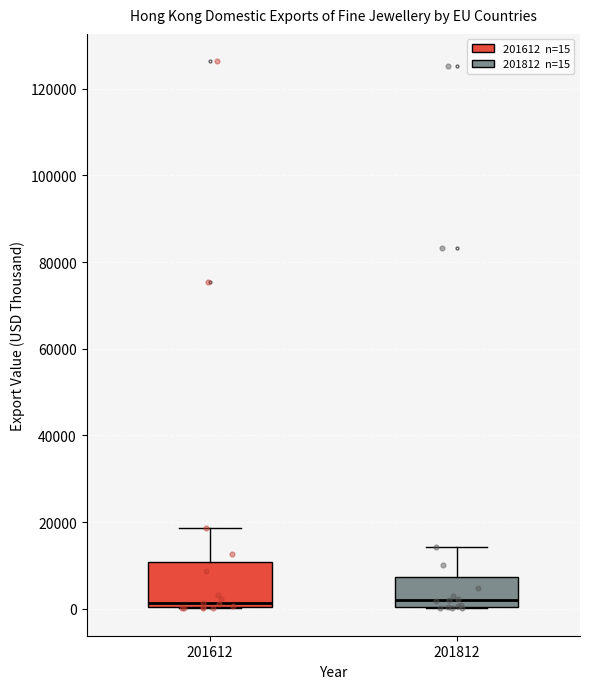

Which box is the tallest, from its lower edge to its upper edge?

201612